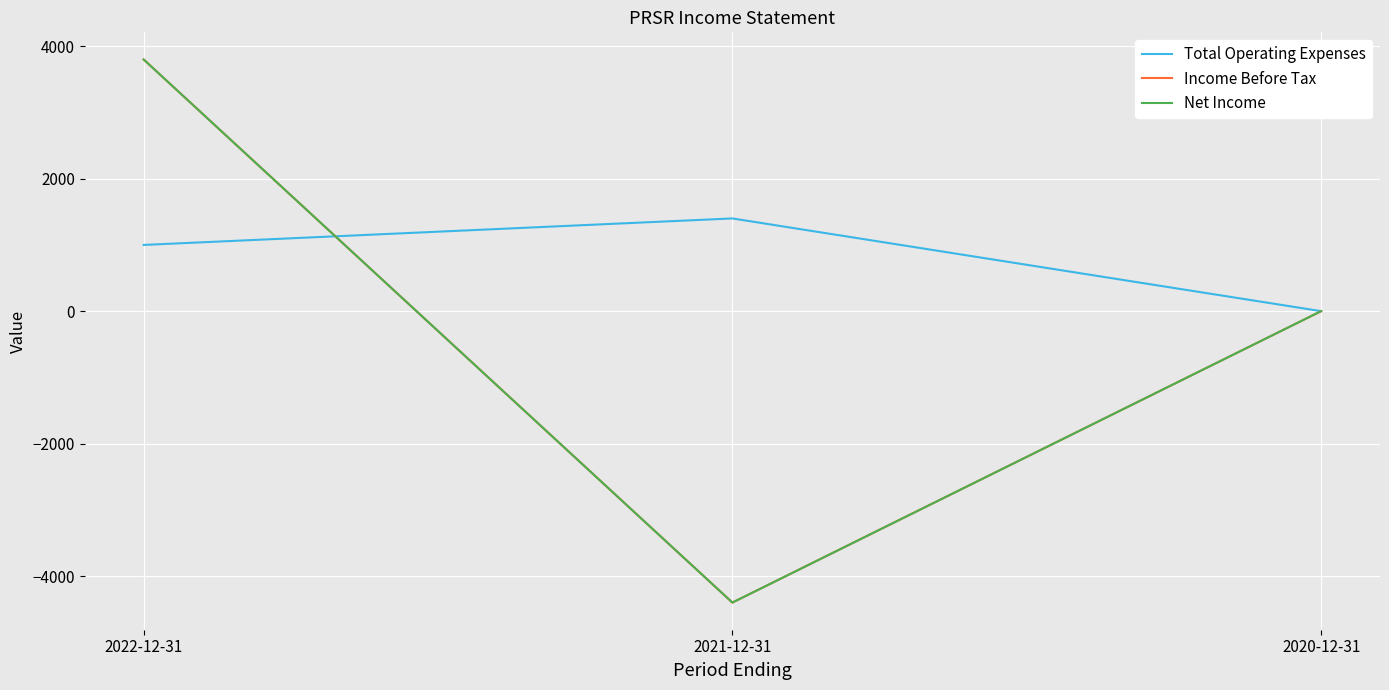

Does the chart have visible grid lines?

Yes